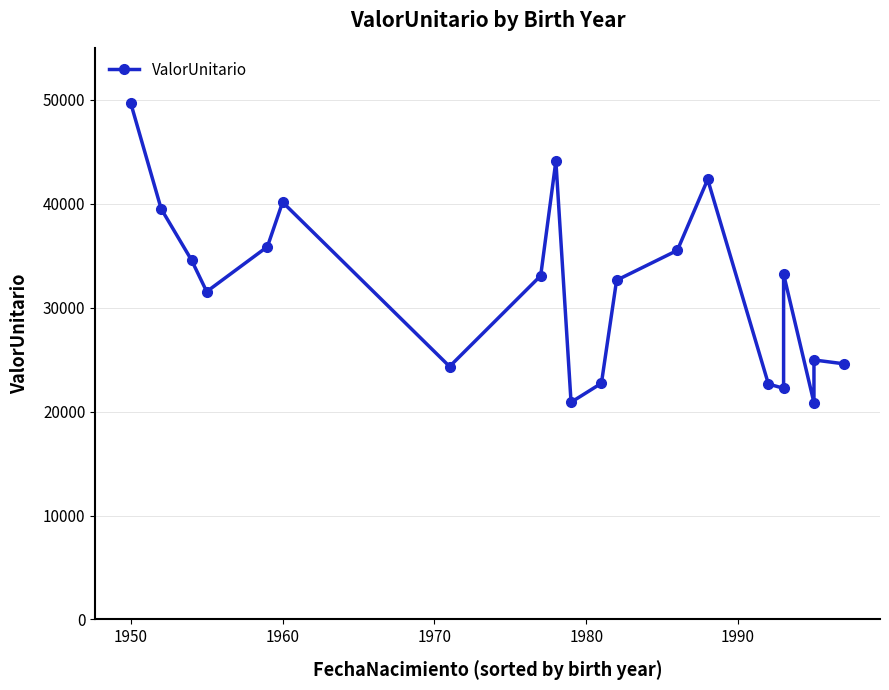

How many series are shown in this chart?

1